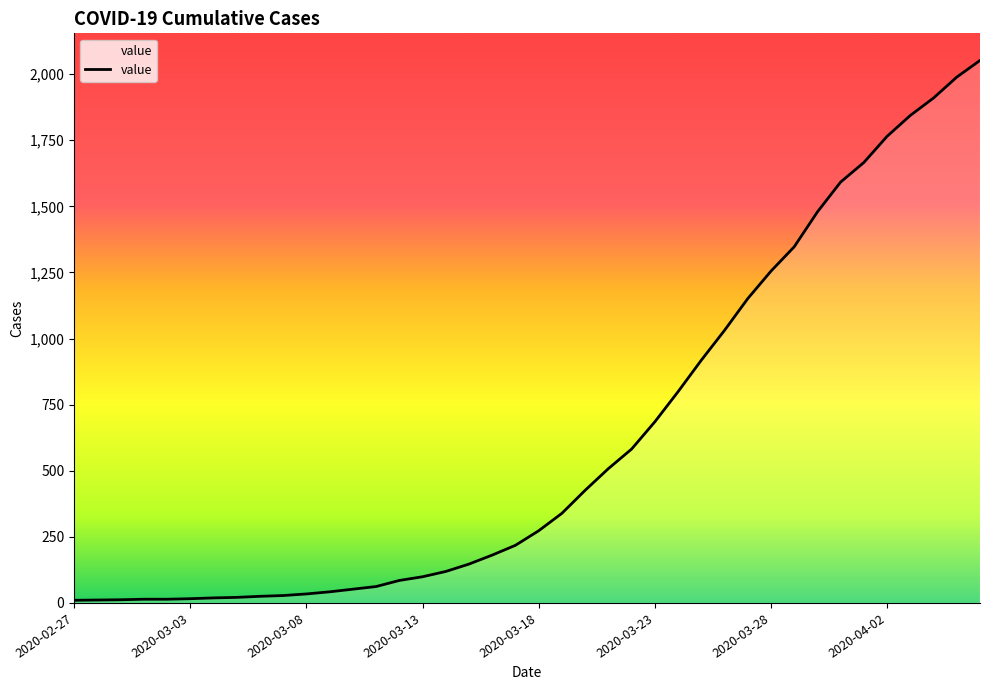

What is the greatest value displayed?

2052